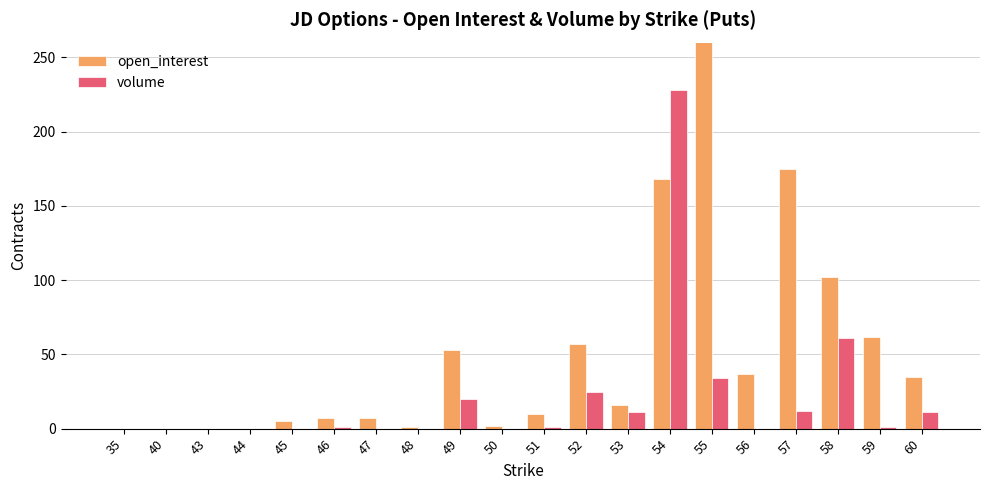

What is the difference between the maximum and minimum values in the open_interest series?

338